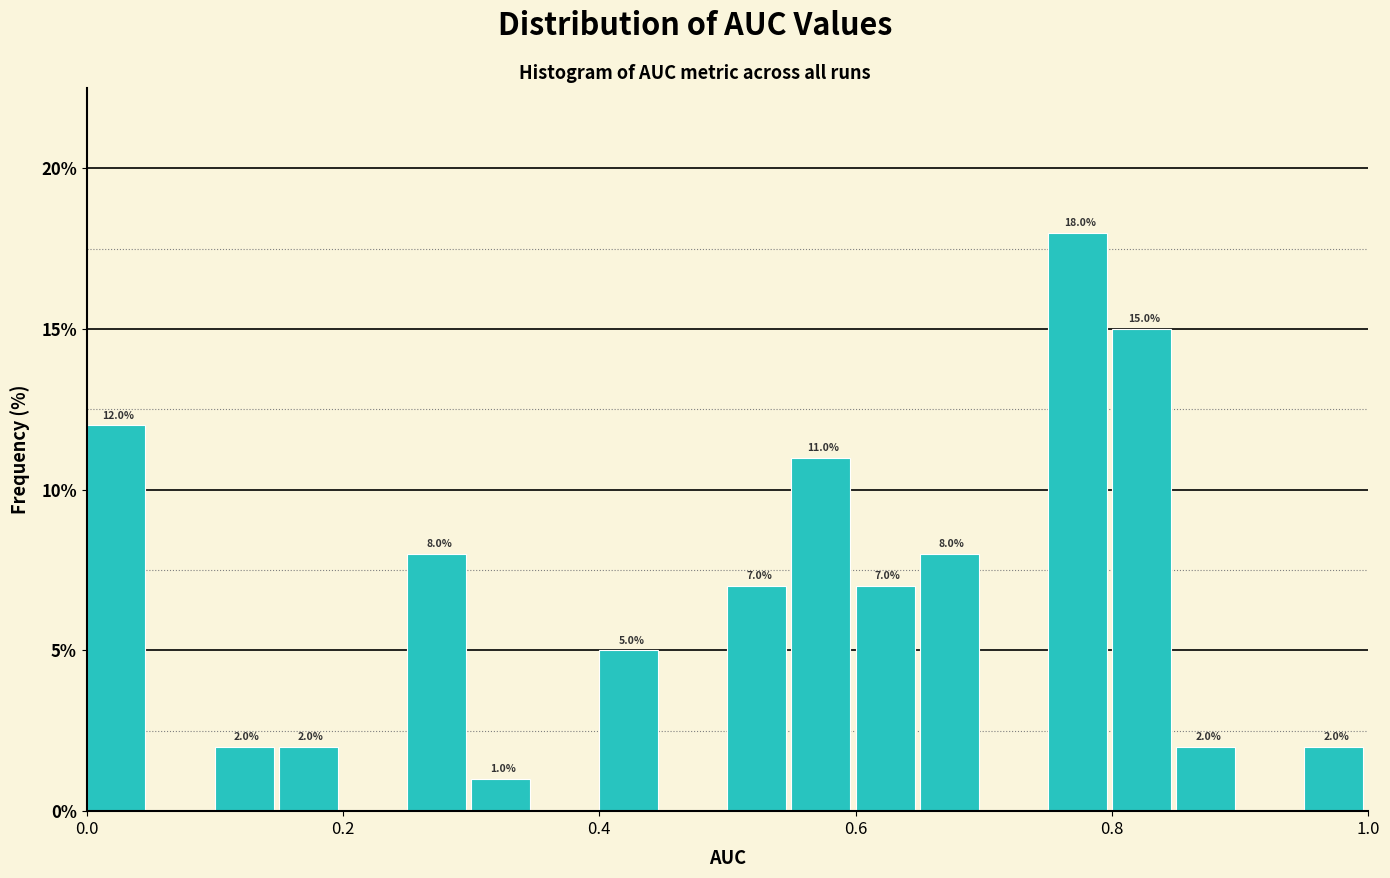

Around what value on the x-axis is the tallest bar? Give the approximate position of its centre, as read against the axis.

0.78